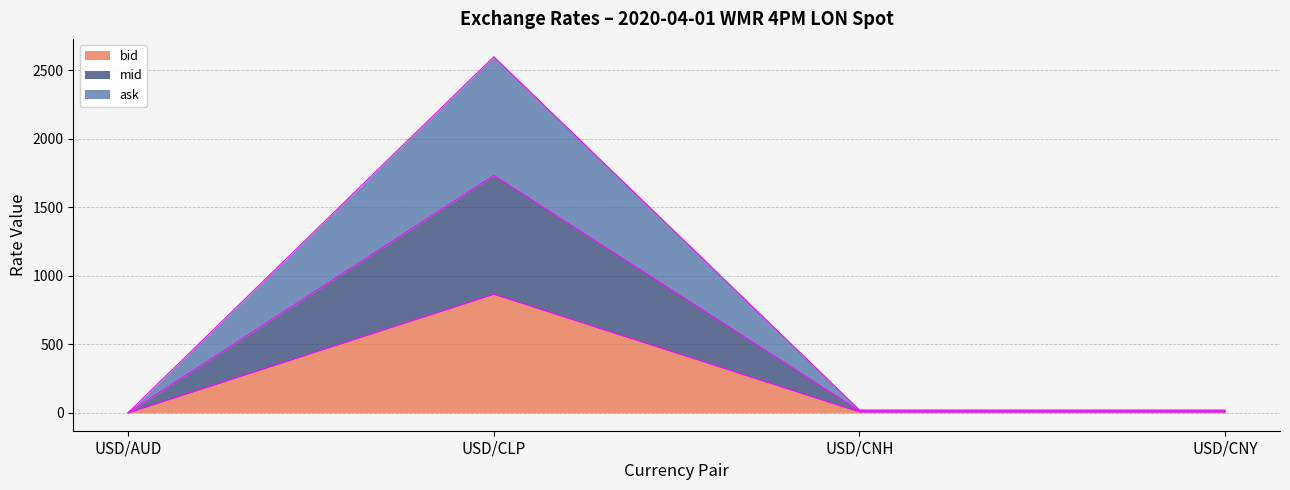

At which category is the sum across all series the highest?

USD/CLP